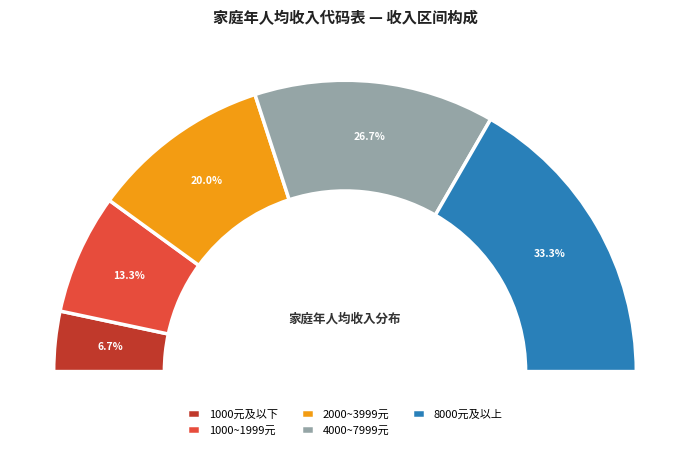

How many slices are in this pie chart?

5